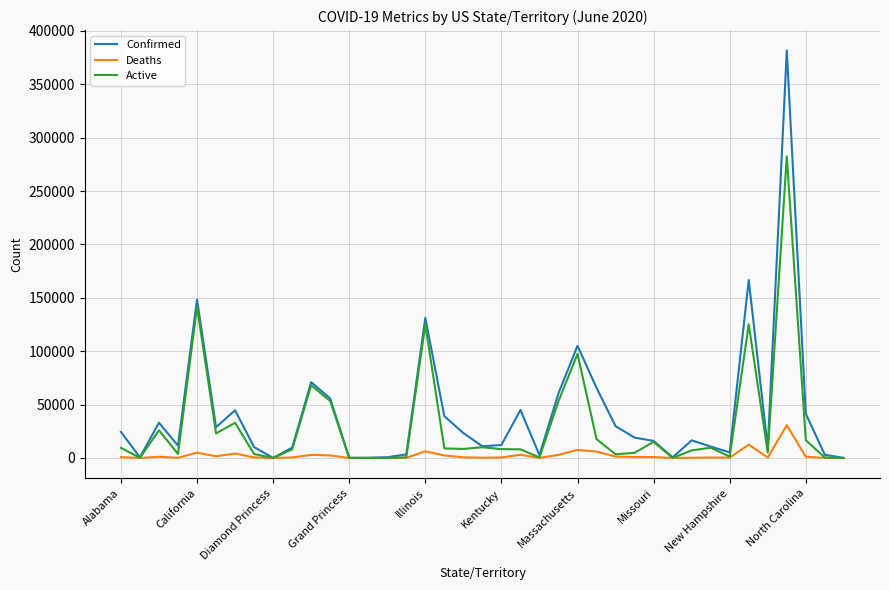

Rank the series by their maximum value, from lowest to highest.

Deaths, Active, Confirmed